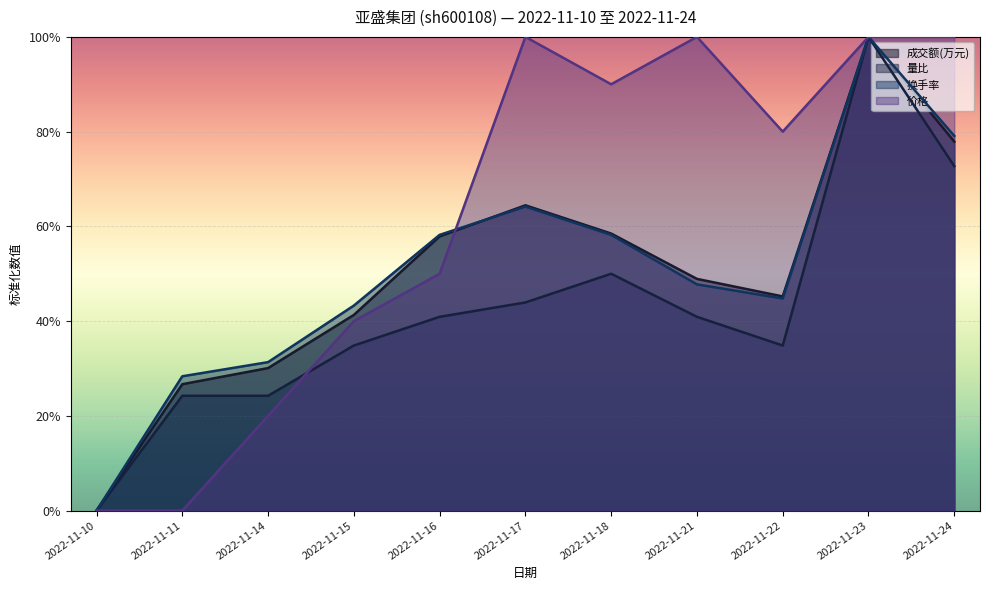

At how many categories does at least one series exceed 0?

10